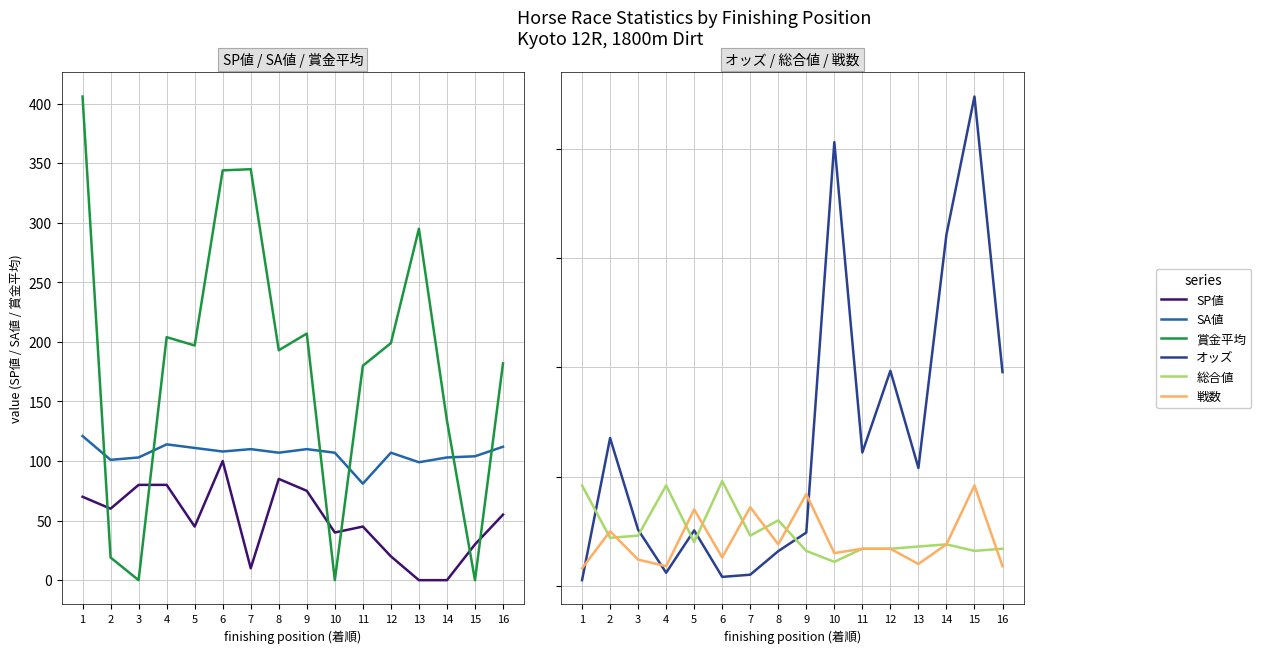

Which series has the widest spread of values?

賞金平均